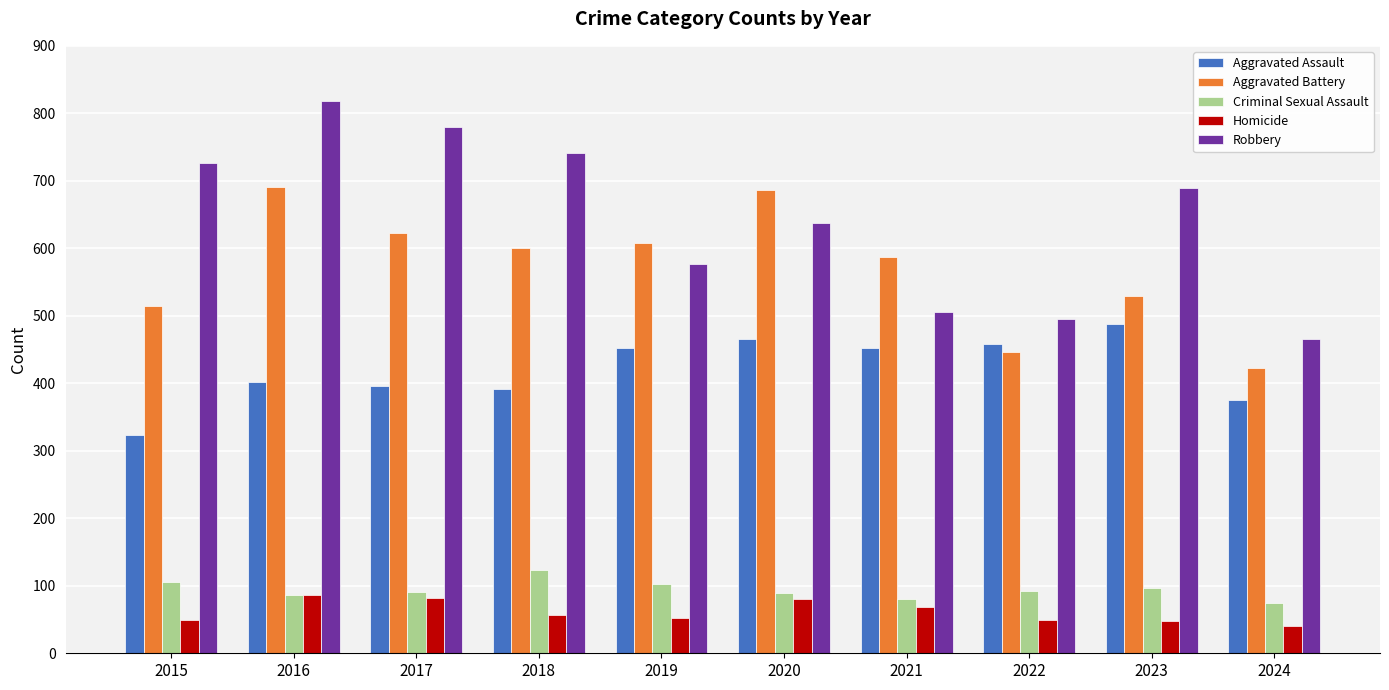

What is the value of the Aggravated Battery bar at the 4th from the left?

600